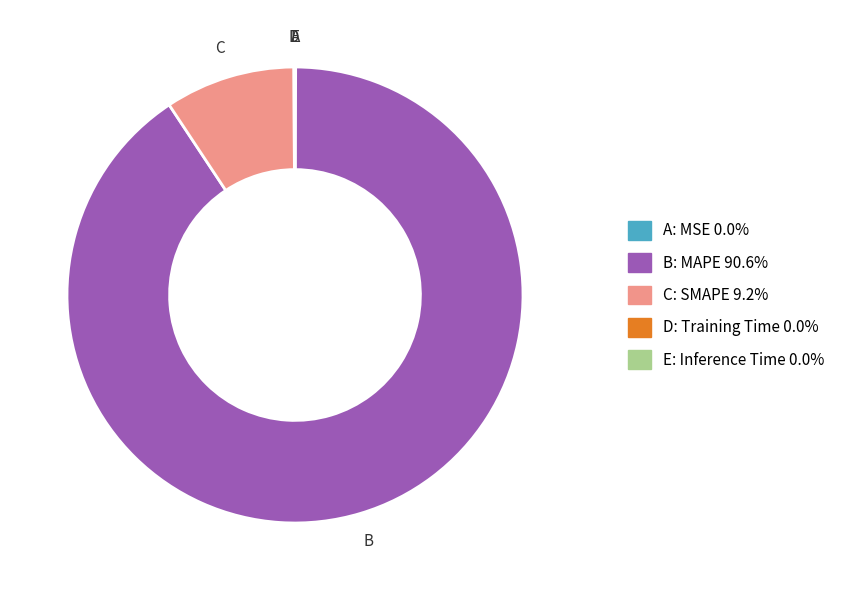

Is there any slice that represents more than half of the pie?

Yes